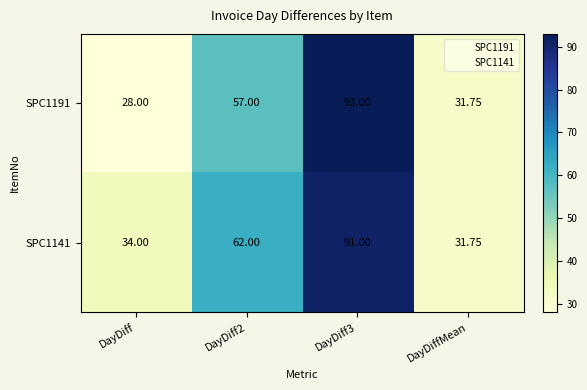

List the series in order of their peak value, highest first.

SPC1191, SPC1141